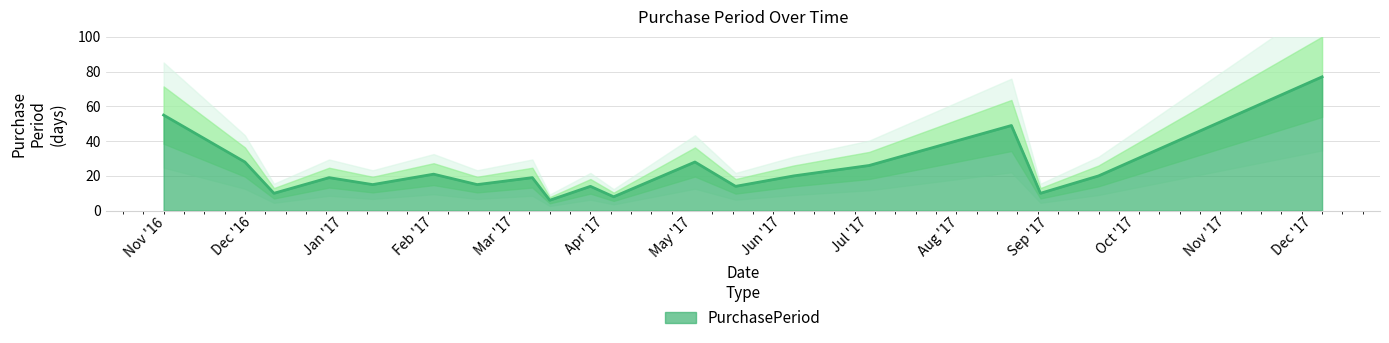

Reading right to left, extract all data points from this chart.

77	20	10	49	26	20	14	28	8	14	6	19	15	21	15	19	10	28	55